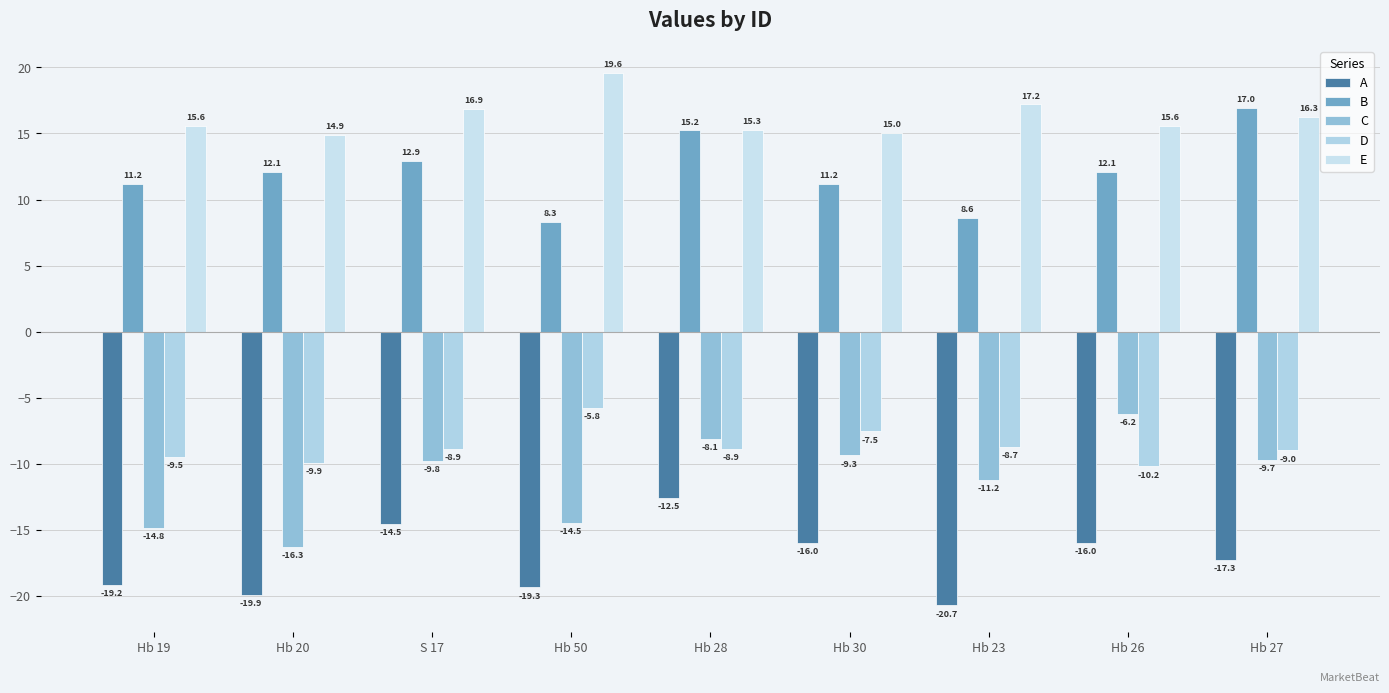

Between Hb 20 and Hb 23, which is larger?

Hb 20